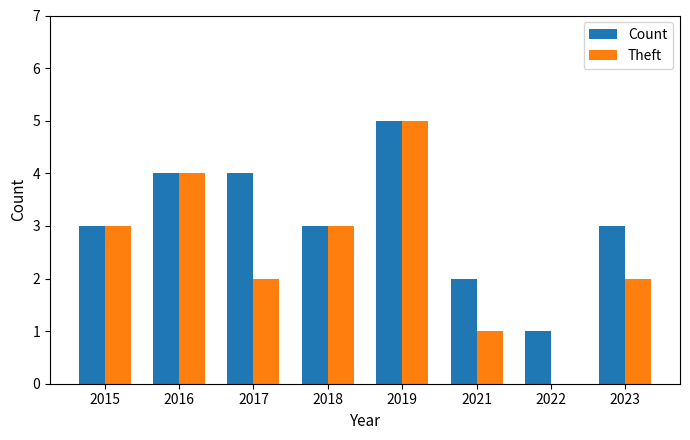

Are the bars horizontal?

No